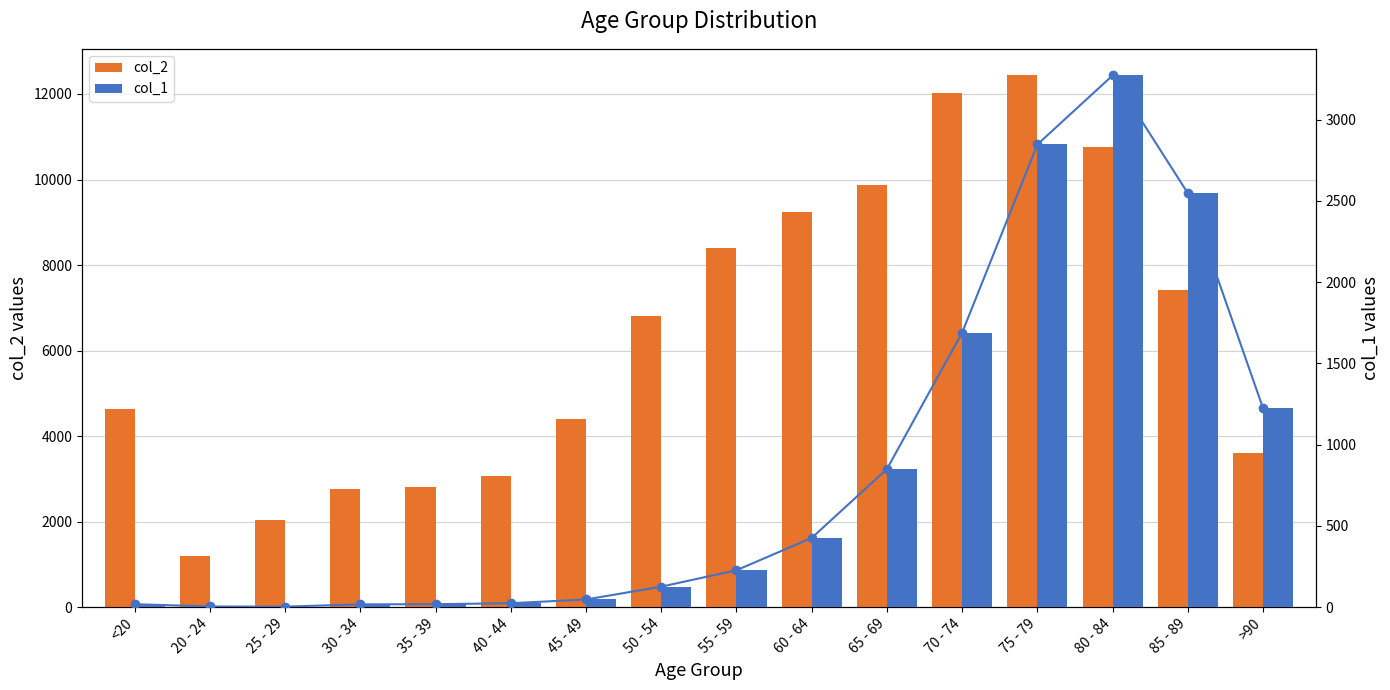

What is the smallest value displayed?

3